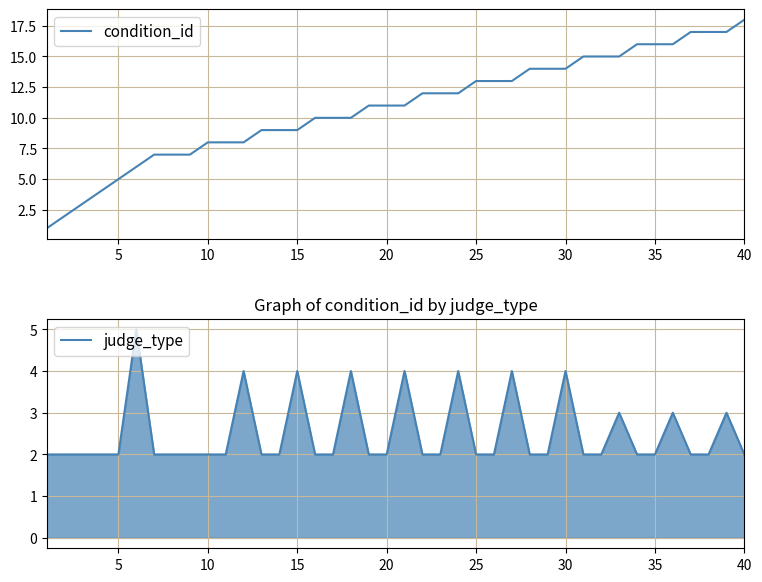

What is the difference between the maximum and second lowest values in the condition_id series?

16